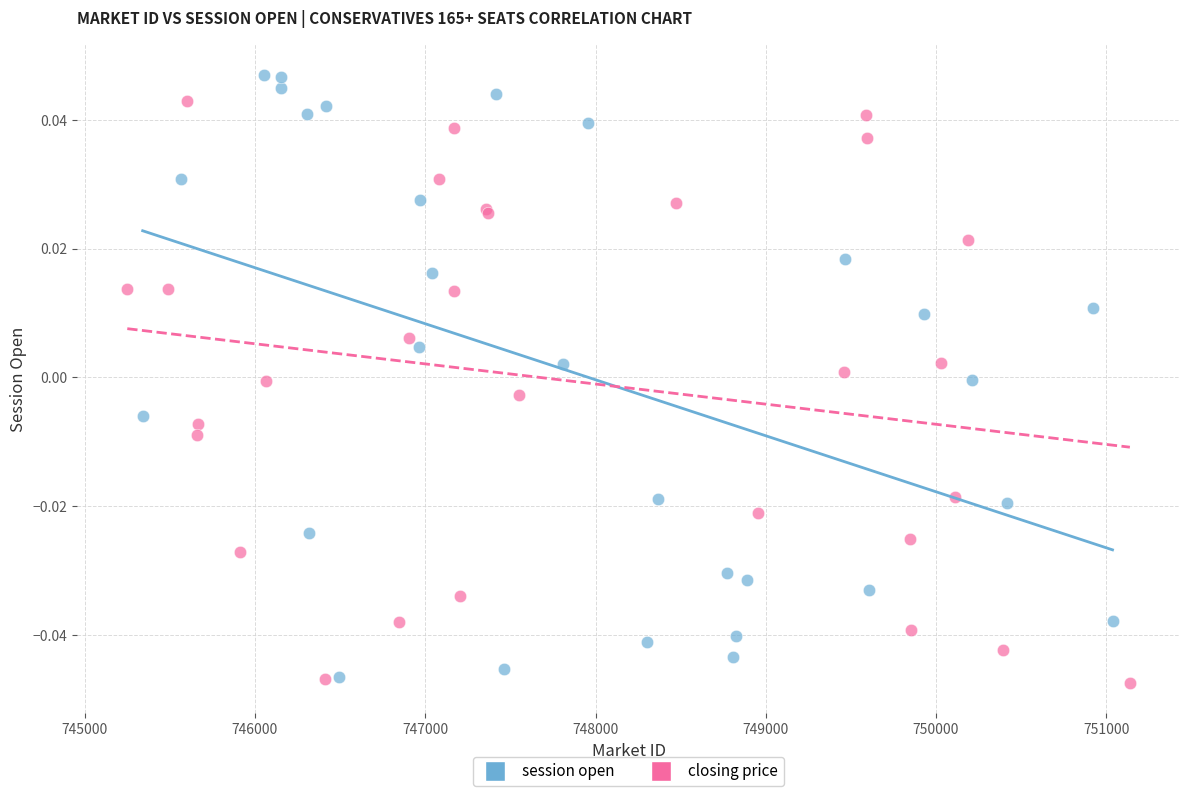

Which series has the widest spread of Y values?

session open